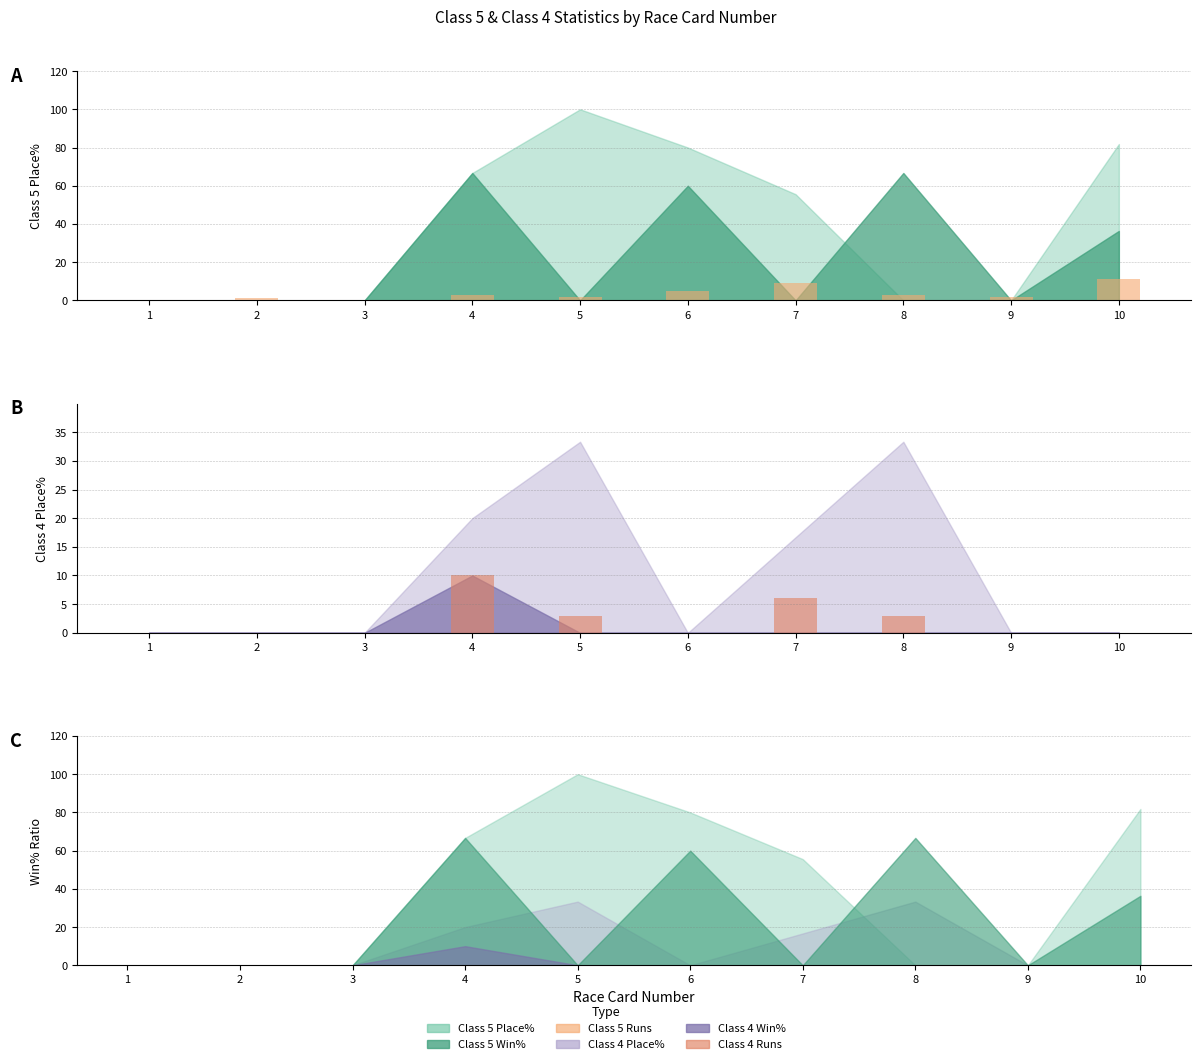

How many categories are shown in the chart?

10